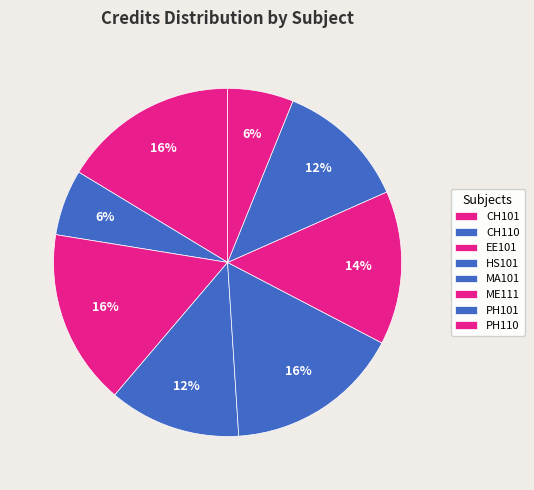

Is there any slice that represents more than half of the pie?

No